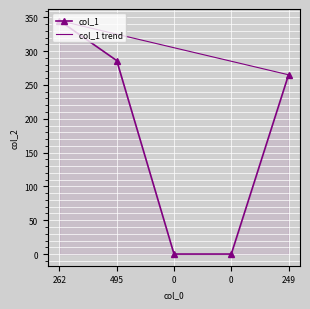

The value at 0 is 0. True or false?

True